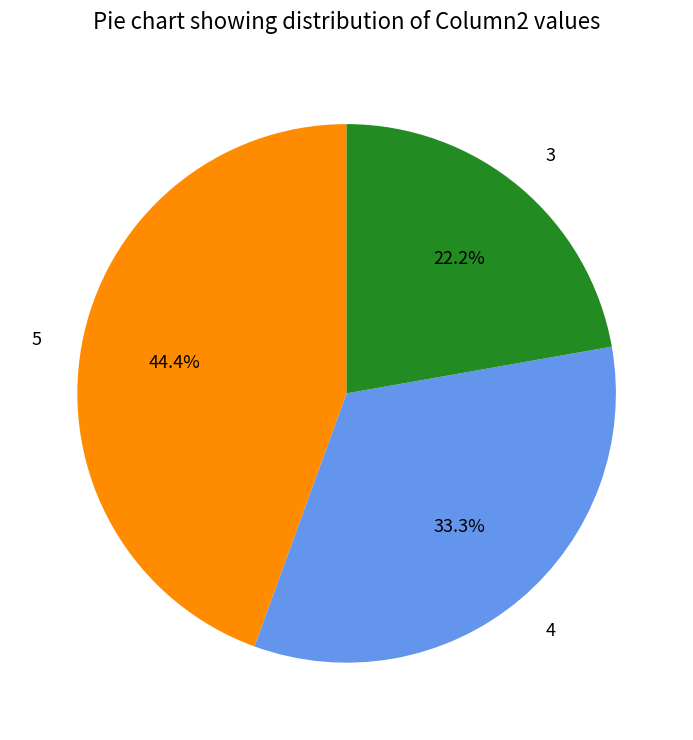

What percentage is the 4 slice, to the nearest percent?

33%